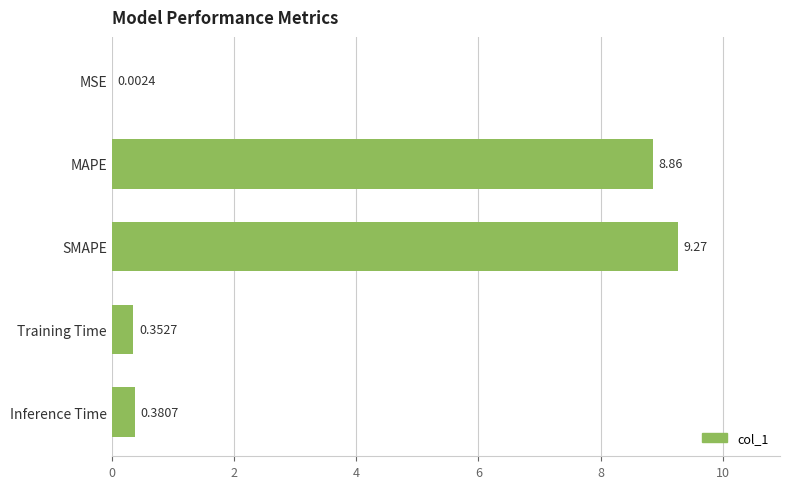

Which has a higher value, Inference Time or MSE?

Inference Time